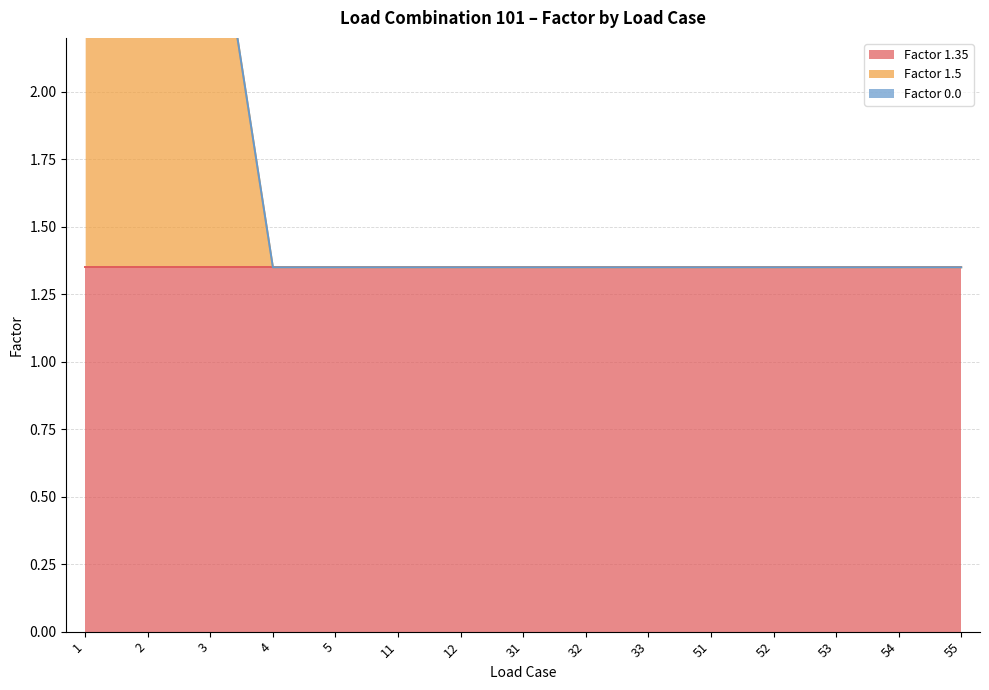

At which category is the sum across all series the highest?

1